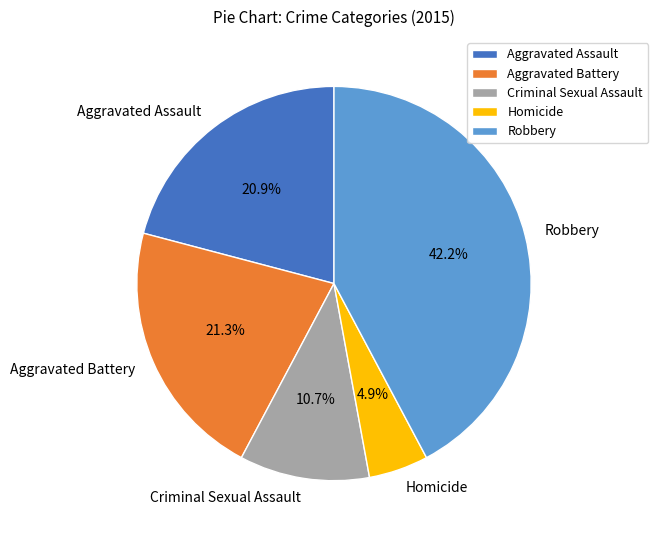

Count the number of slices in the pie.

5